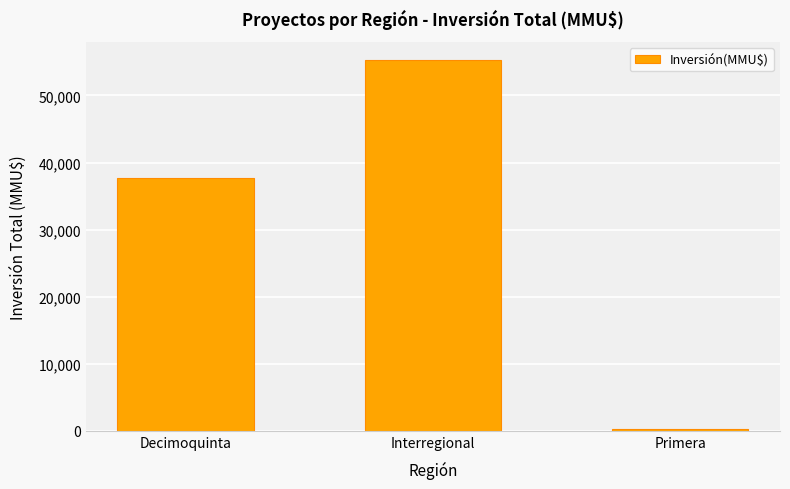

Which label corresponds to the smallest value in the chart?

Primera